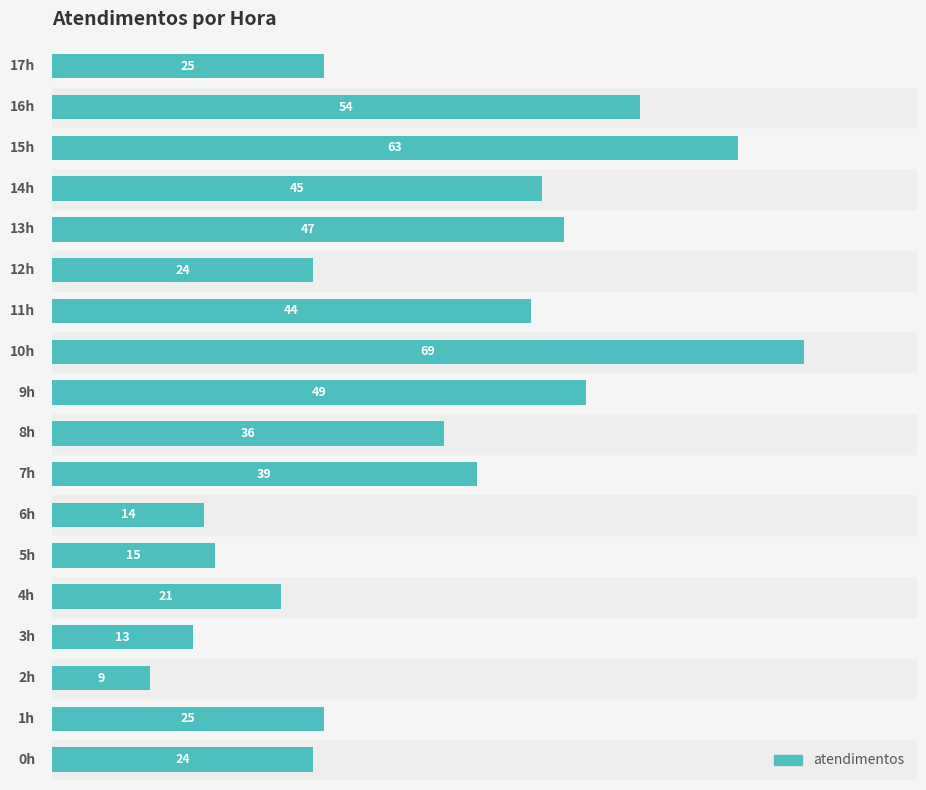

Reading top to bottom, list all the values displayed in this chart.

25	54	63	45	47	24	44	69	49	36	39	14	15	21	13	9	25	24